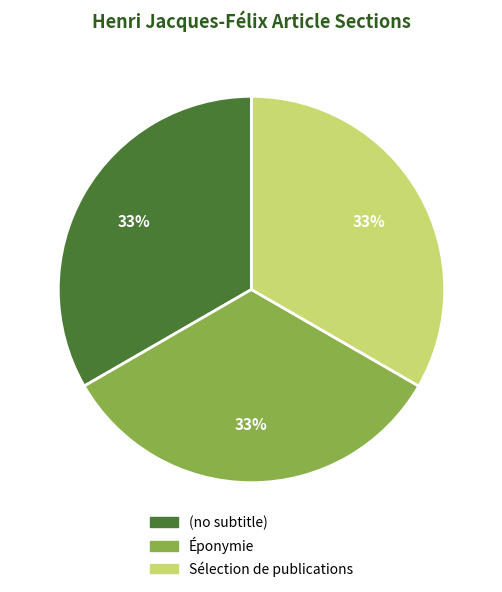

Is it true that (no subtitle) is 11% of the pie?

False